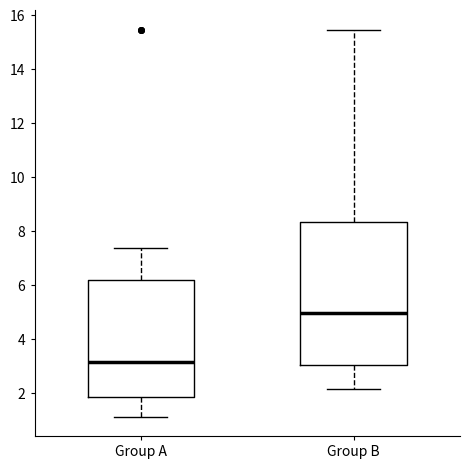

Reading left to right, read every box against the y-axis: the position of its median line, the range the box covers, and the ends of its whiskers. The values are not printed on the chart, so give them approximately, as read against the axis.

Group A: median 3.2, box 1.8 to 6.2, whiskers 1.2 to 7.4
Group B: median 5.0, box 3.0 to 8.4, whiskers 2.2 to 15.4